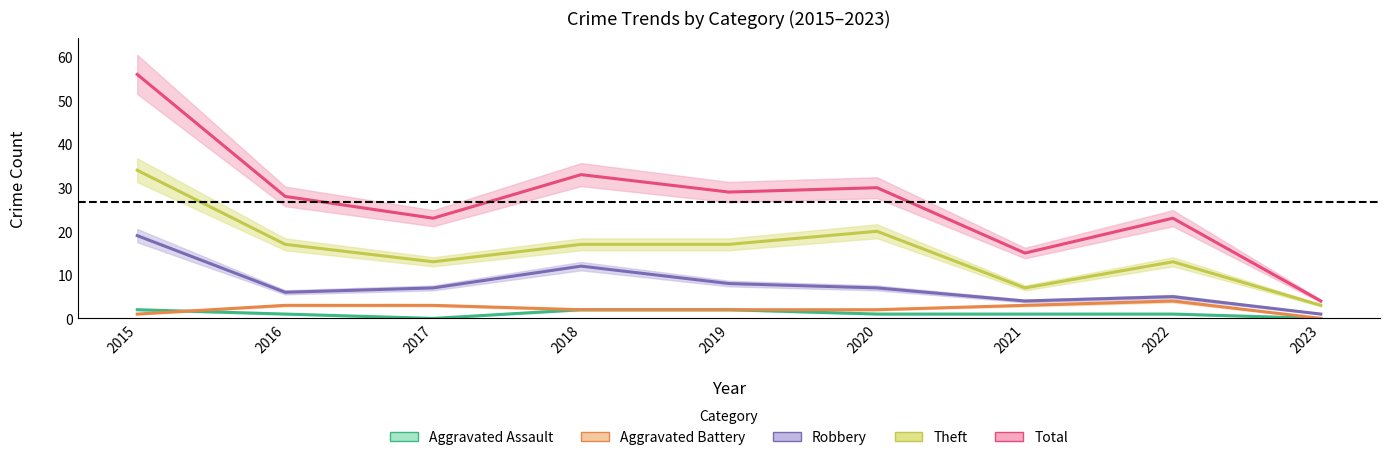

What is the greatest value displayed?

56